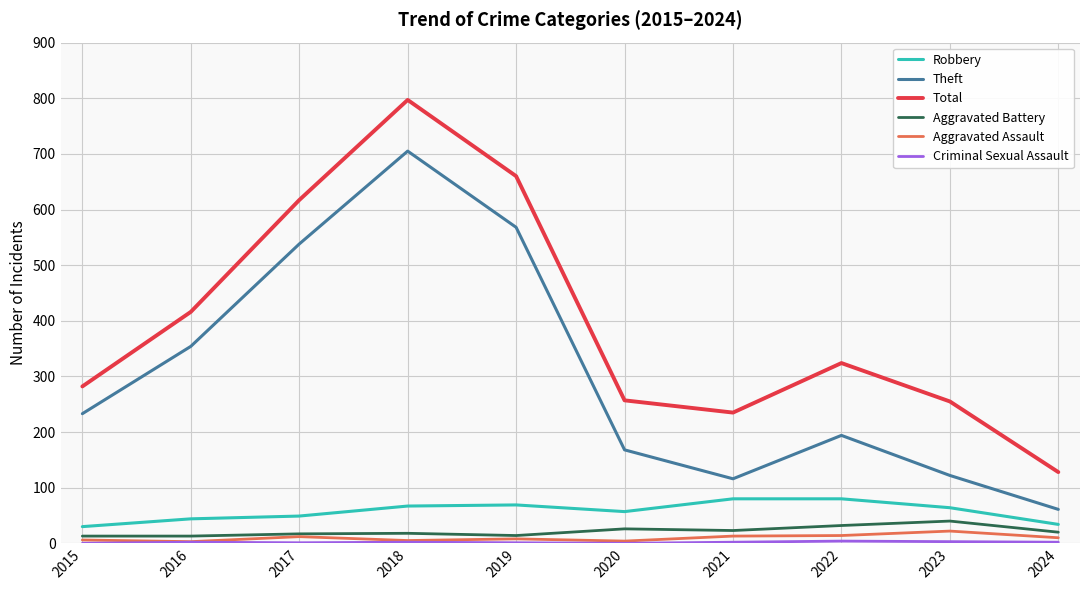

What is the maximum value for Aggravated Assault?

22